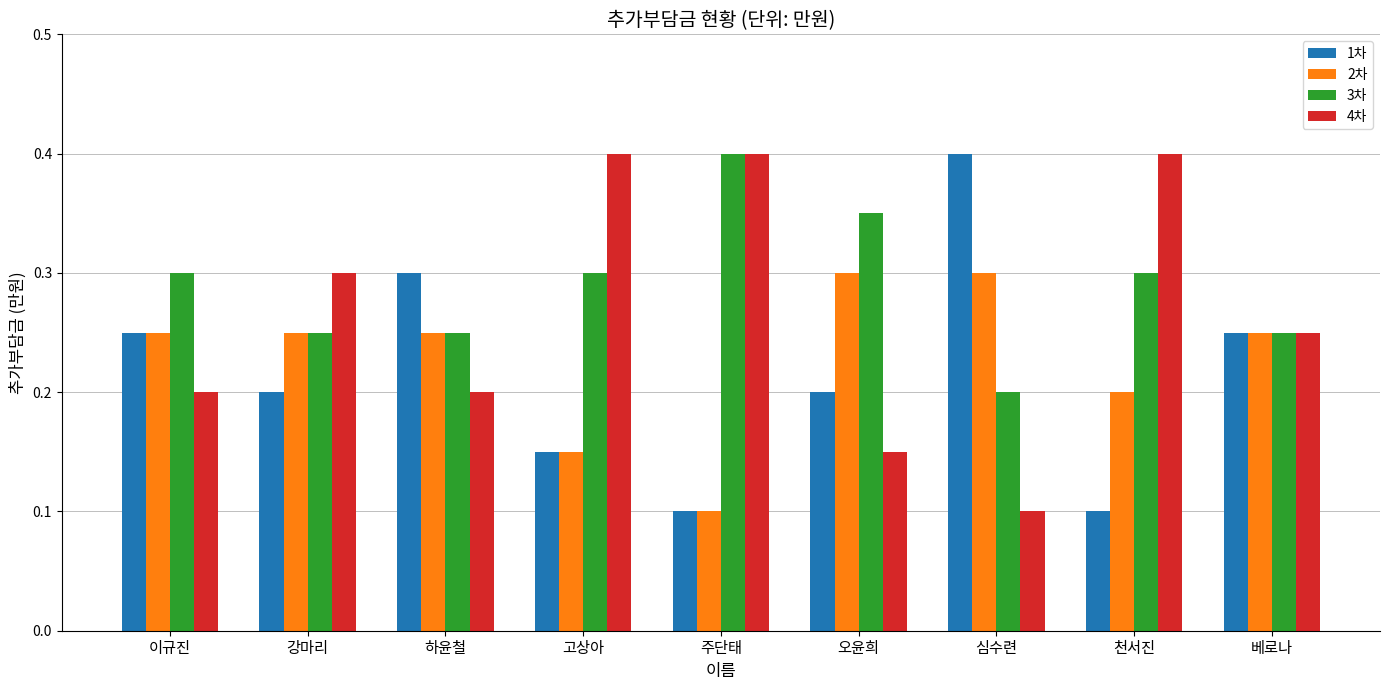

Rank the series by their average value, from highest to lowest.

3차, 4차, 2차, 1차